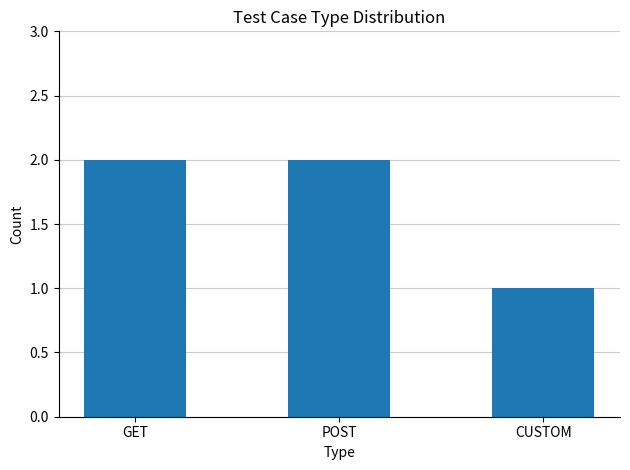

Which category has the lowest value across all series?

CUSTOM